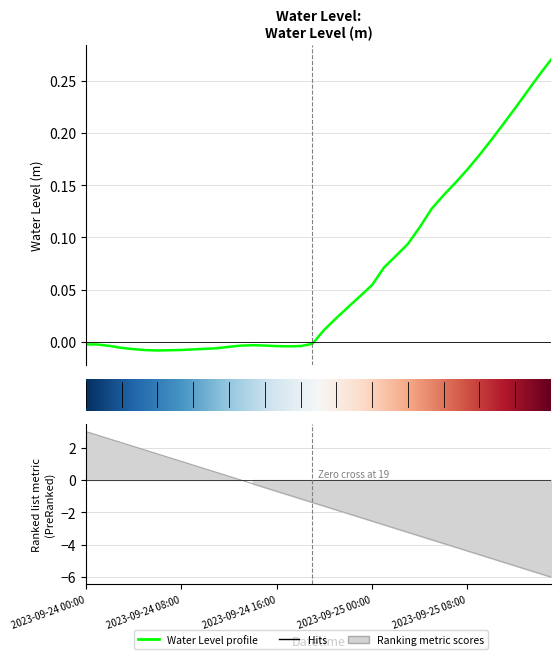

Rank the categories by value from highest to lowest.

2023-09-25 15:00, 2023-09-25 14:00, 2023-09-25 13:00, 2023-09-25 12:00, 2023-09-25 11:00, 2023-09-25 10:00, 2023-09-25 09:00, 2023-09-25 08:00, 2023-09-25 07:00, 2023-09-25 06:00, 2023-09-25 05:00, 2023-09-25 04:00, 2023-09-25 03:00, 2023-09-25 02:00, 2023-09-25 01:00, 2023-09-25 00:00, 2023-09-24 23:00, 2023-09-24 22:00, 2023-09-24 21:00, 2023-09-24 20:00, 2023-09-24 19:00, 2023-09-24 00:00, 2023-09-24 01:00, 2023-09-24 14:00, 2023-09-24 15:00, 2023-09-24 13:00, 2023-09-24 02:00, 2023-09-24 18:00, 2023-09-24 16:00, 2023-09-24 17:00, 2023-09-24 12:00, 2023-09-24 03:00, 2023-09-24 11:00, 2023-09-24 10:00, 2023-09-24 04:00, 2023-09-24 09:00, 2023-09-24 08:00, 2023-09-24 05:00, 2023-09-24 07:00, 2023-09-24 06:00